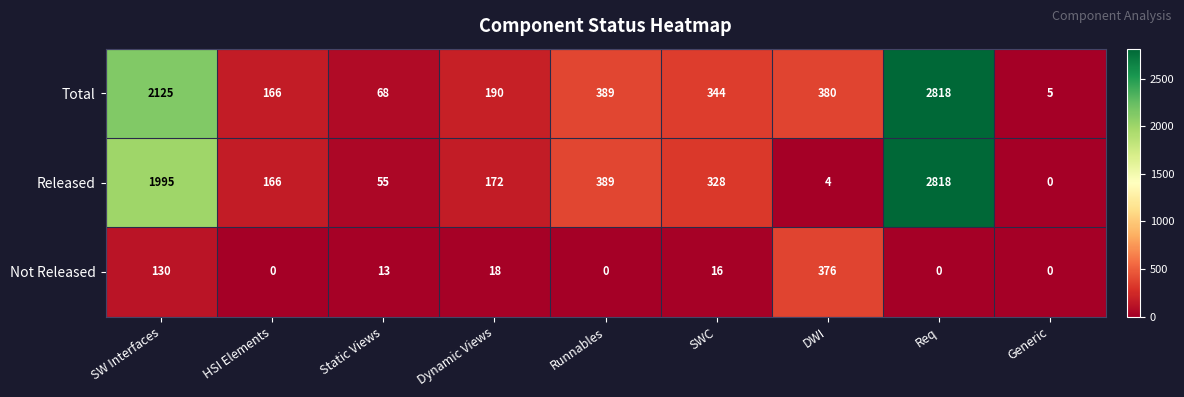

At which category is the sum across all series the highest?

Req